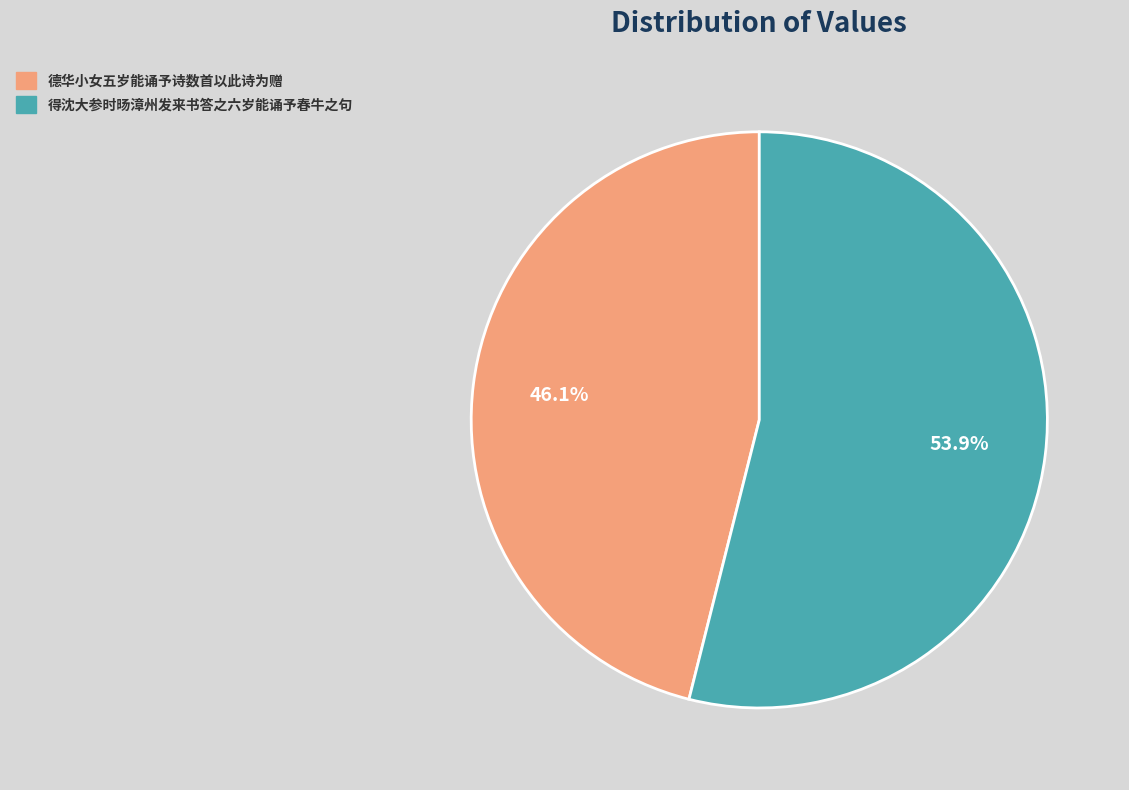

Which slice is the smallest?

德华小女五岁能诵予诗数首以此诗为赠